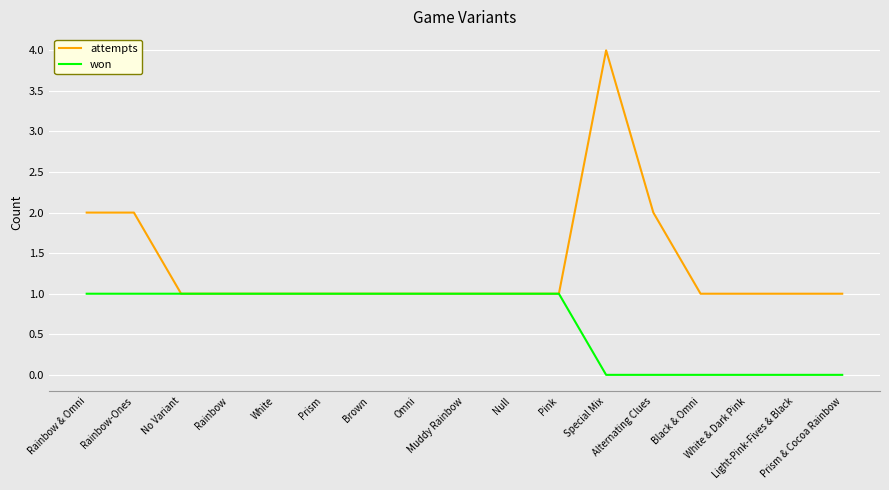

True or false: attempts has a value of 2 at Rainbow-Ones.

True